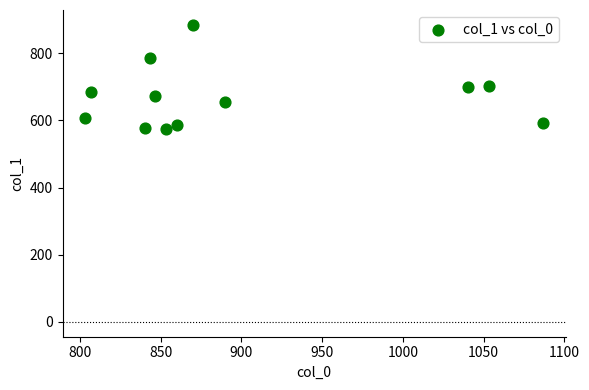

What is the average X value?

899.4